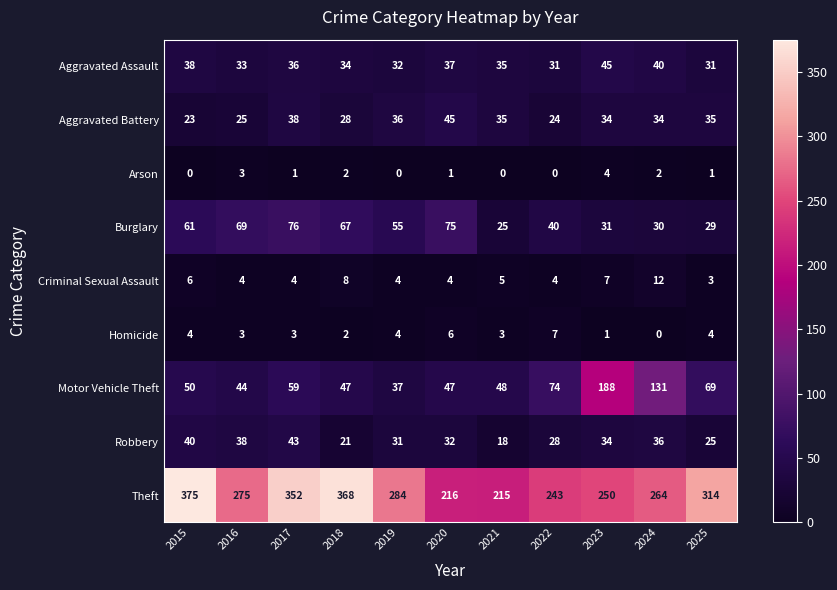

What is the maximum value shown in the chart?

375